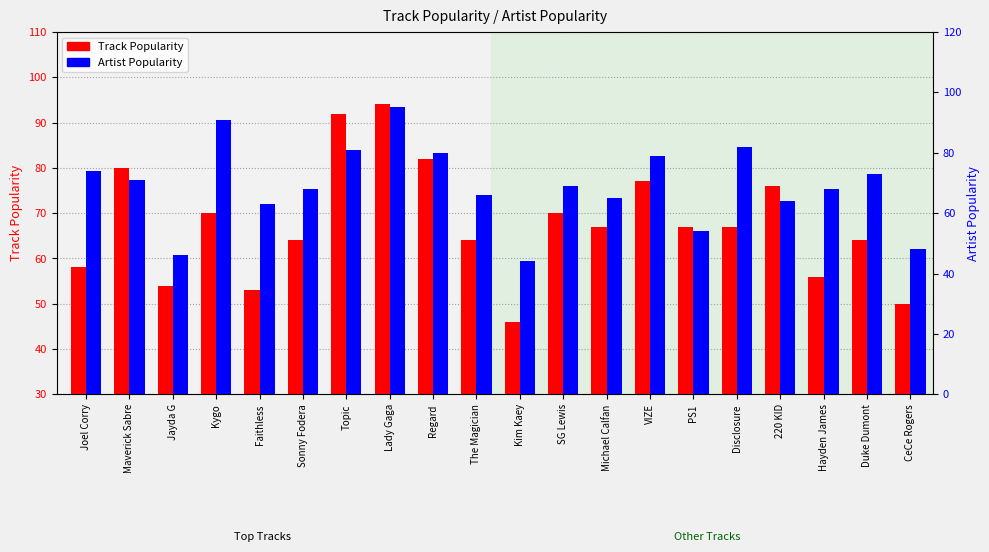

True or false: Artist Popularity has a value of 110 at Maverick Sabre.

False